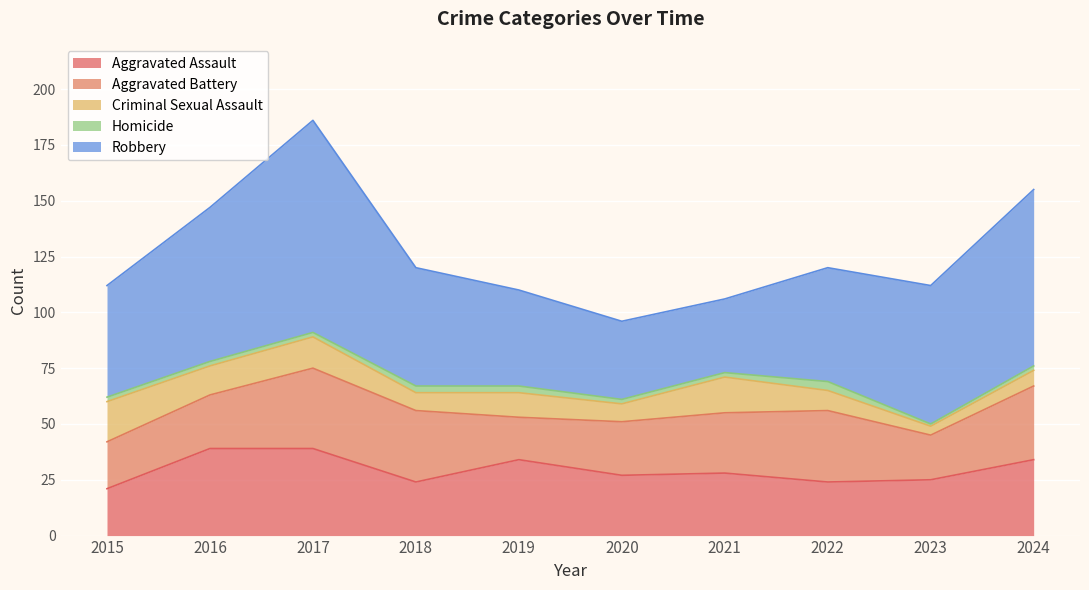

Reading left to right, transcribe all the data shown in this chart.

Aggravated Assault: 21	39	39	24	34	27	28	24	25	34
Aggravated Battery: 21	24	36	32	19	24	27	32	20	33
Criminal Sexual Assault: 18	13	14	8	11	8	16	9	4	7
Homicide: 2	2	2	3	3	2	2	4	1	2
Robbery: 50	69	95	53	43	35	33	51	62	79